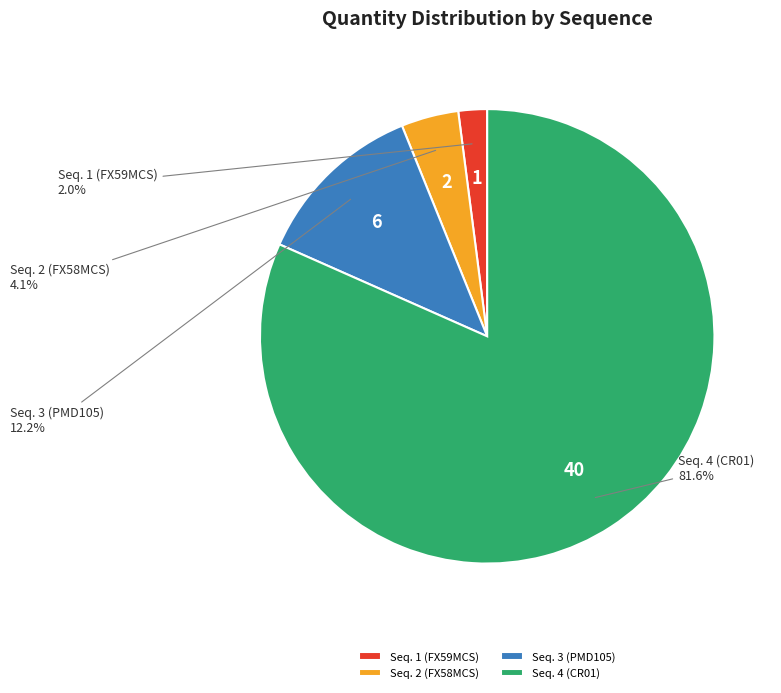

Which slice is the largest?

Seq. 4 (CR01)